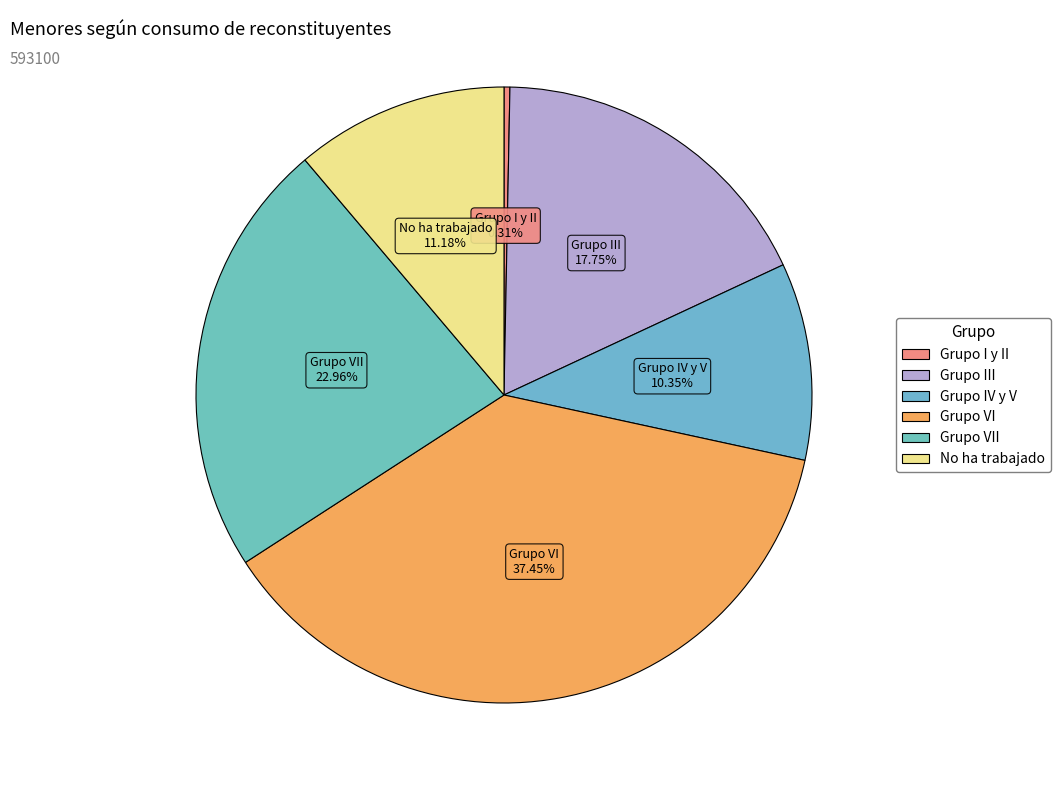

Do Grupo IV y V and Grupo VI together represent more than half of the pie?

No